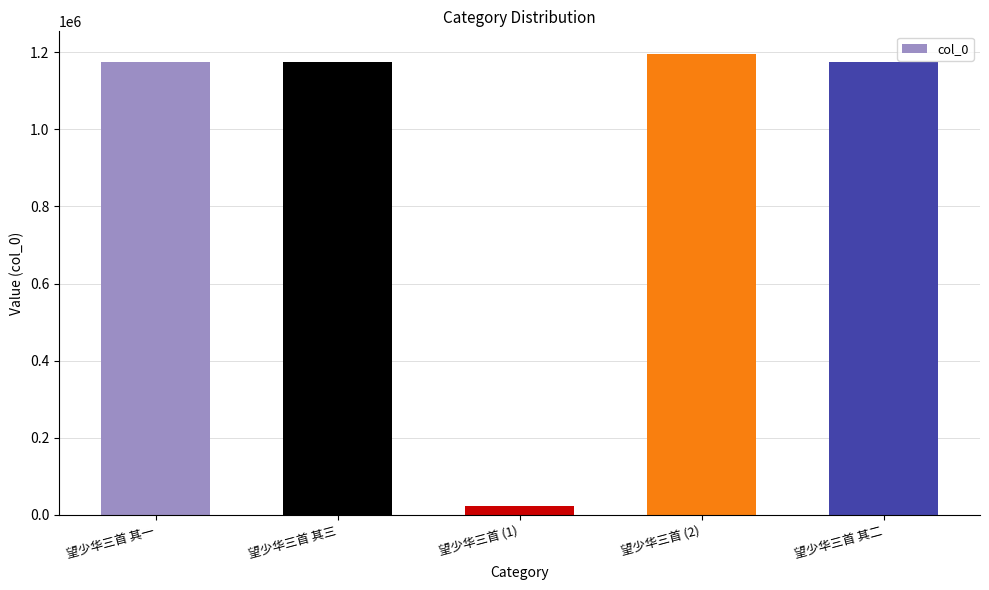

What is the difference between the maximum and minimum values?

1171604